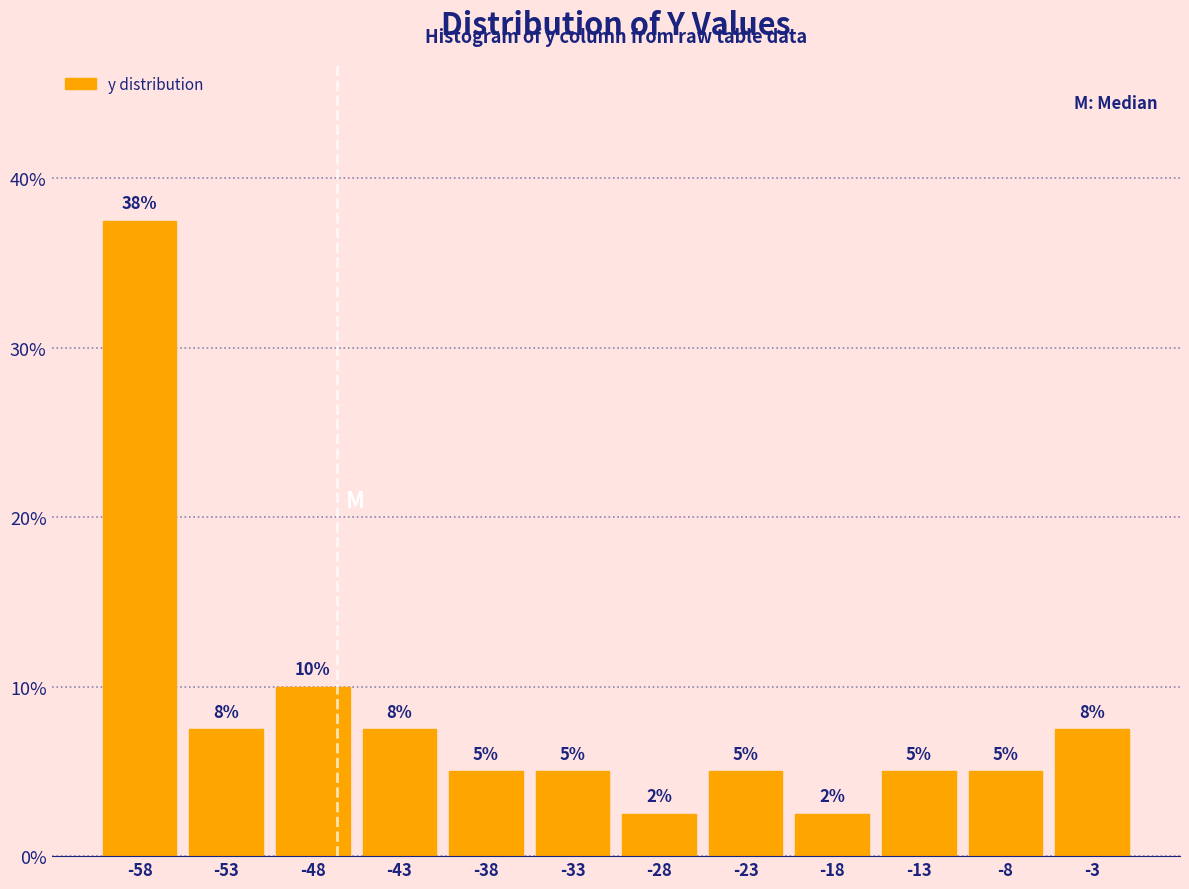

Which range on the x-axis has the tallest bar?

-60 to -55